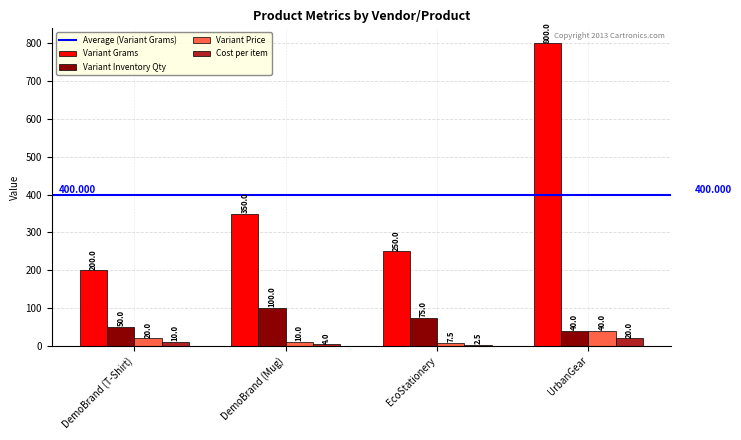

What is the maximum value shown in the chart?

800.0